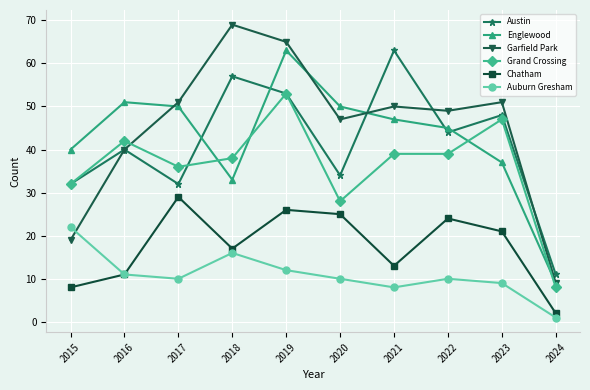

How many interior local peaks does the Chatham series have?

3